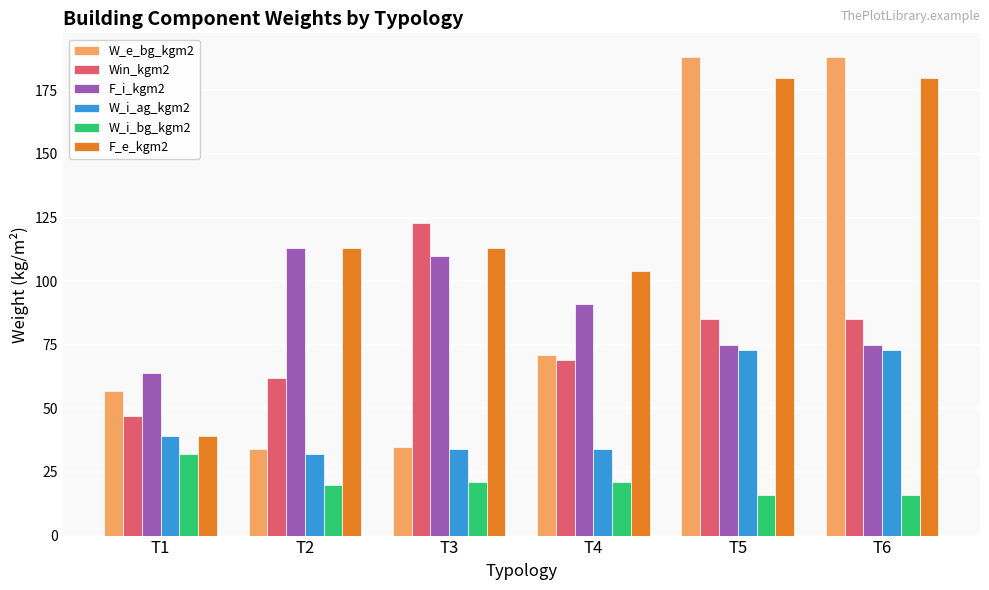

What is the minimum value for F_i_kgm2?

64